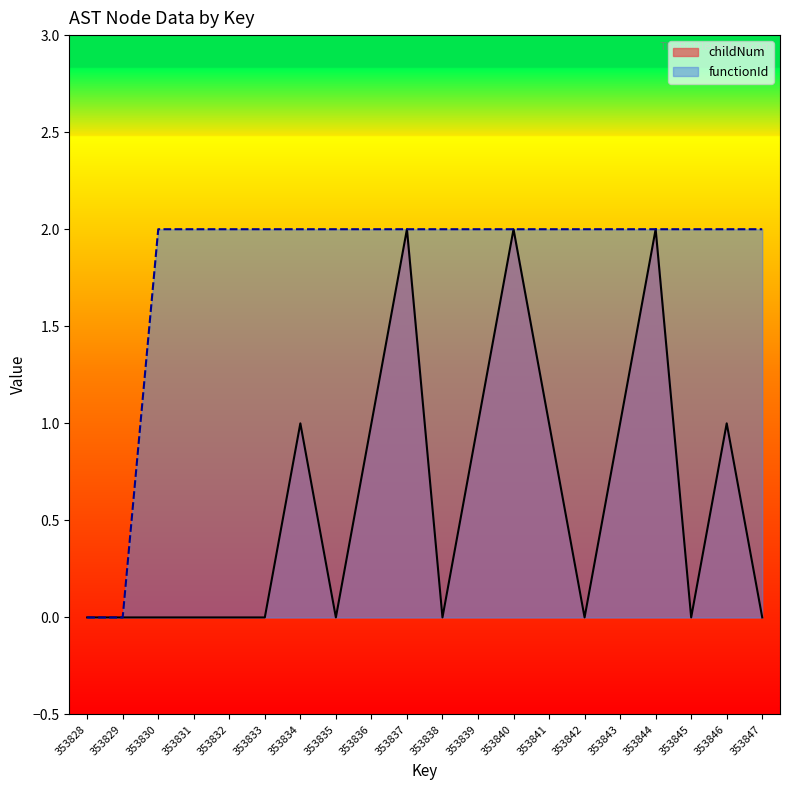

True or false: functionId and childNum cross at least once.

False